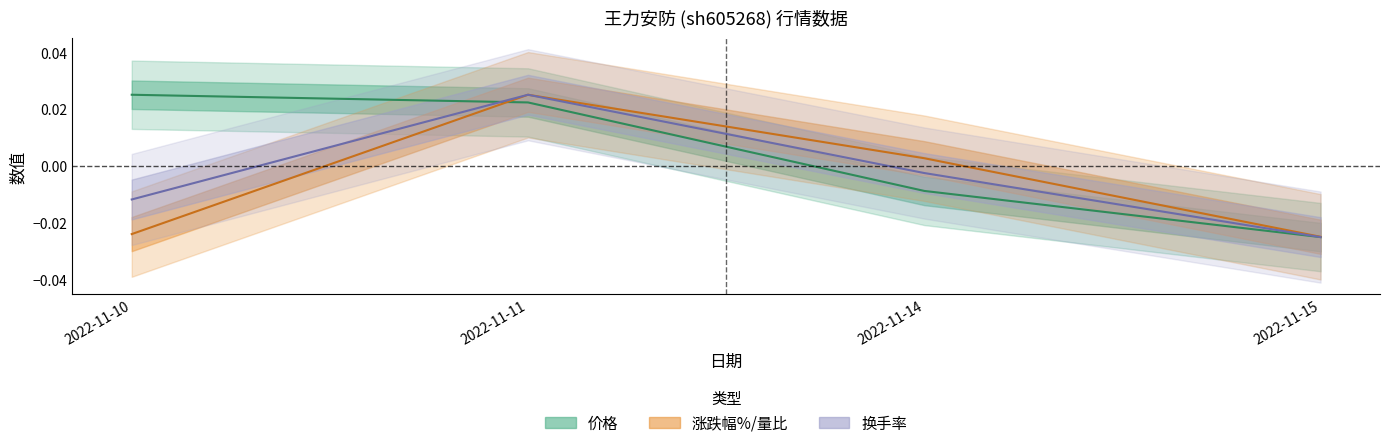

Which category has the highest value across all series?

2022-11-10